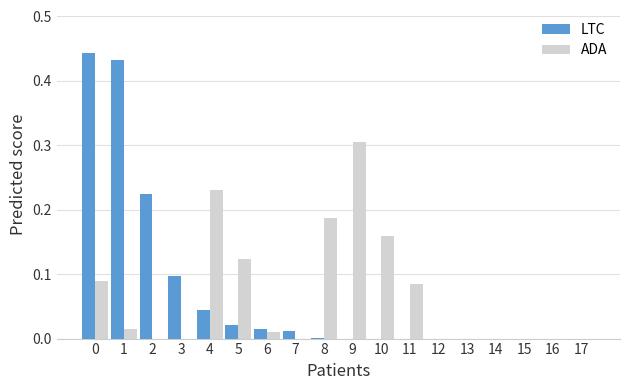

At which label does ADA reach its peak?

9